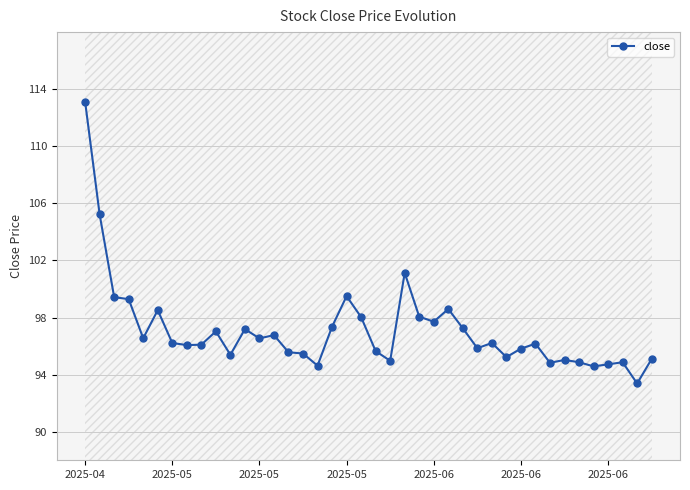

How many points are lower than both their immediate neighbors (excluding endpoints)?

12